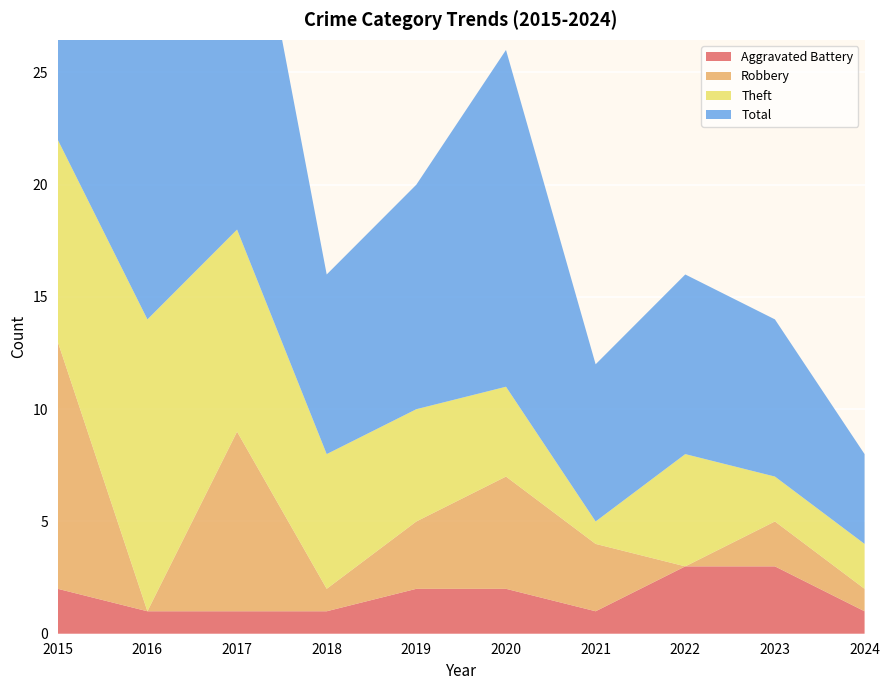

Reading right to left, transcribe all the data shown in this chart.

Aggravated Battery: 1	3	3	1	2	2	1	1	1	2
Robbery: 1	2	0	3	5	3	1	8	0	11
Theft: 2	2	5	1	4	5	6	9	13	9
Total: 4	7	8	7	15	10	8	19	14	23